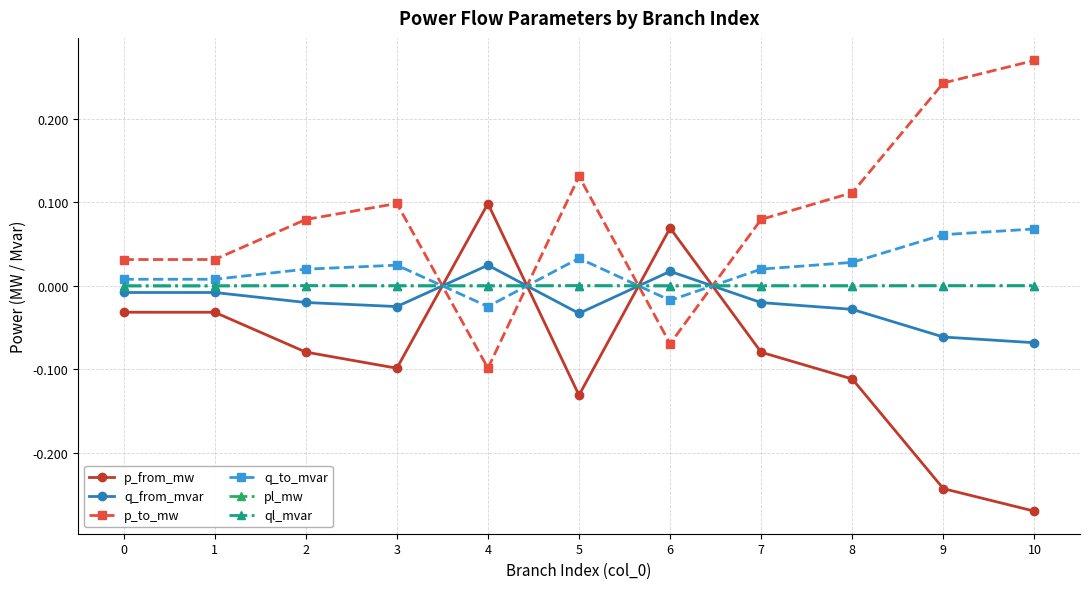

What is the sum of all p_to_mw values?

0.9